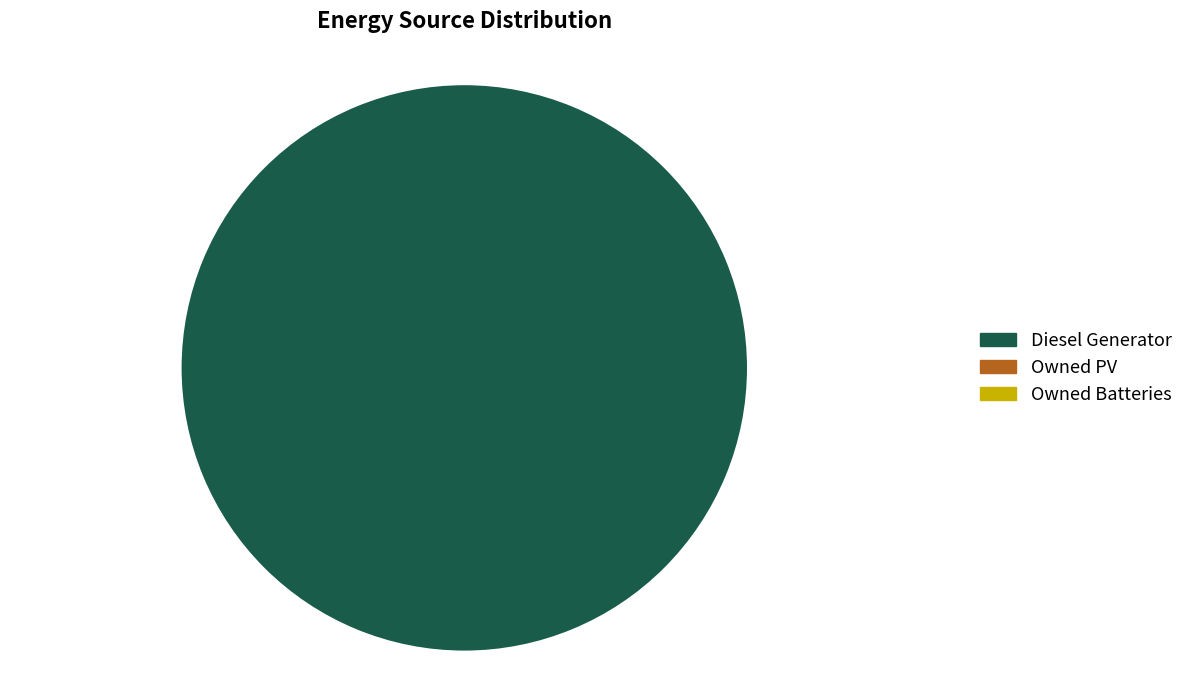

Is there a majority slice in this chart?

Yes